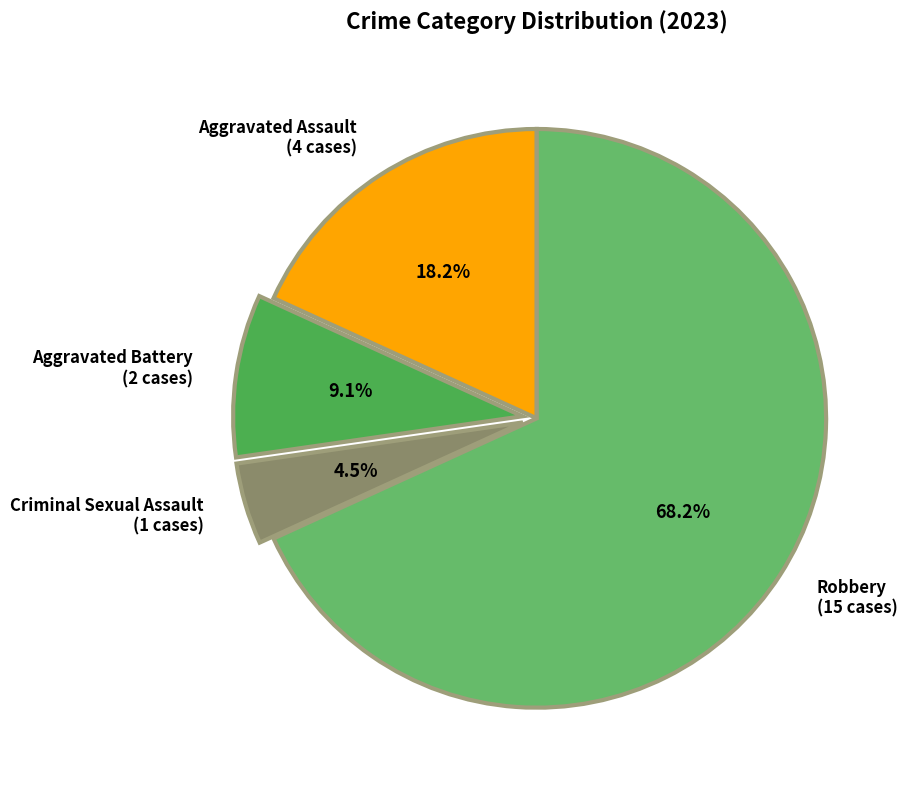

Rank the categories by value from highest to lowest.

Robbery, Aggravated Assault, Aggravated Battery, Criminal Sexual Assault